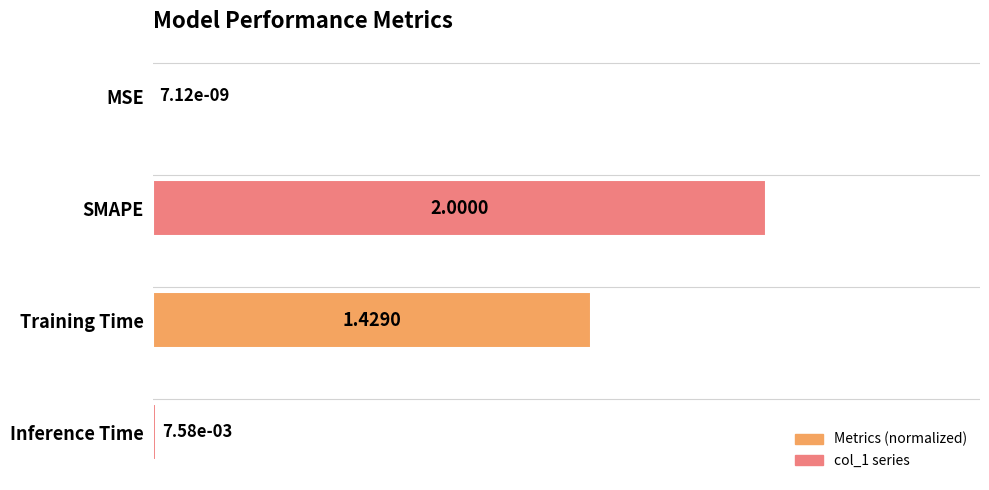

Are the bars grouped side by side (vs. stacked)?

No